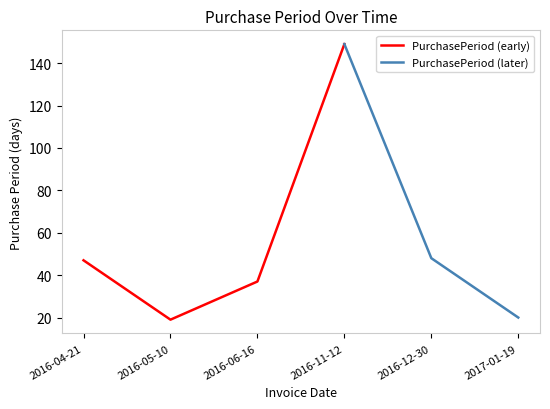

Is it true that the value at 2016-05-10 is 19?

True